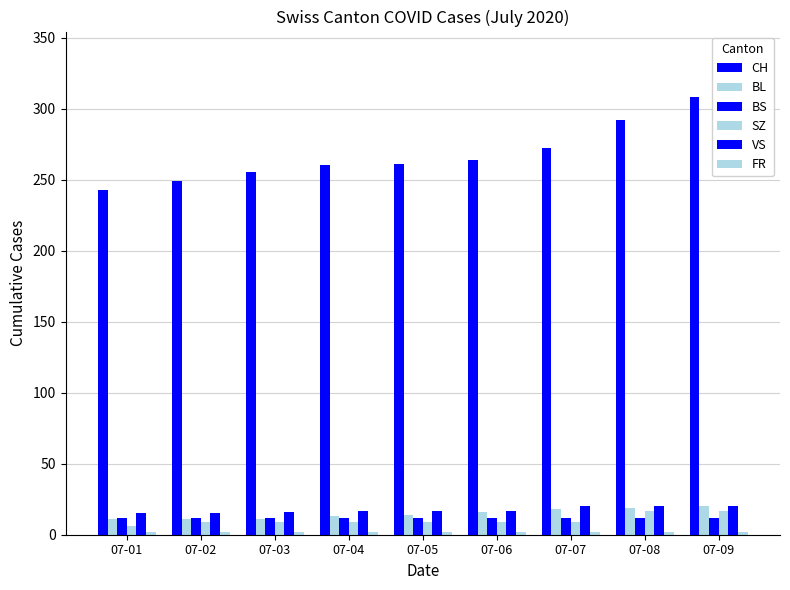

Does the chart contain any negative values?

No